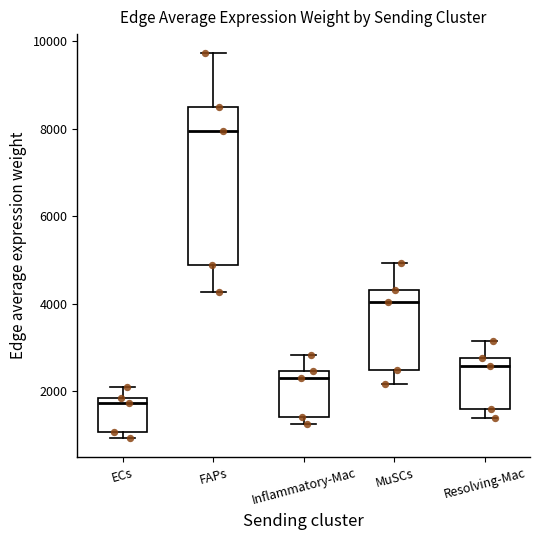

Where does the median line of the box for Resolving-Mac sit on the y-axis? The values are not printed on the chart, so give them approximately, as read against the axis.

2600